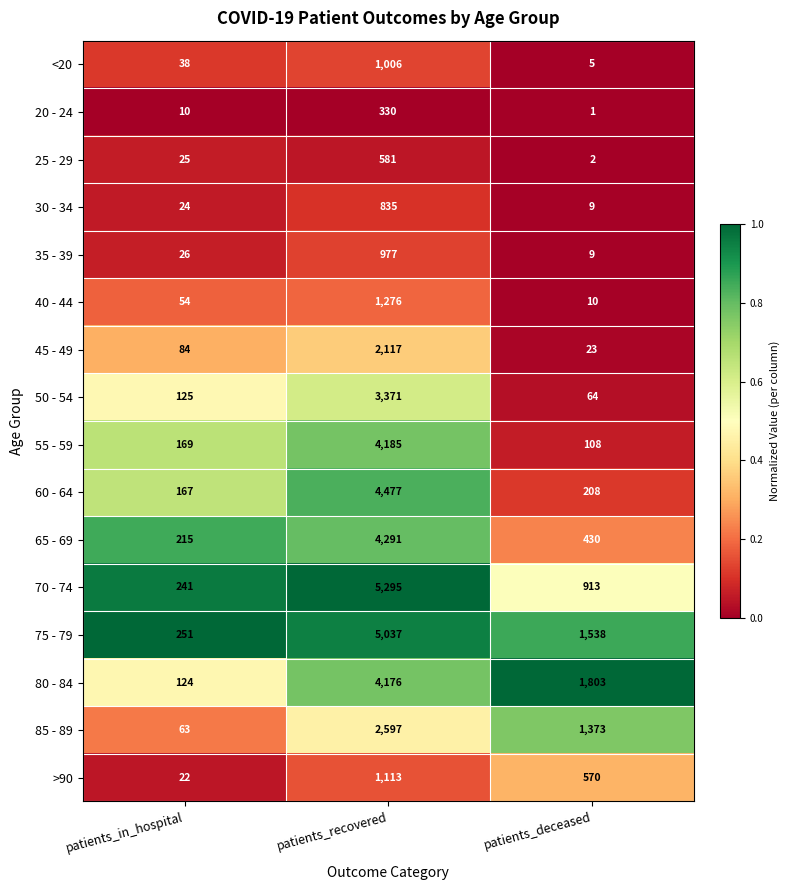

Which series has the largest range (max minus min)?

70 - 74